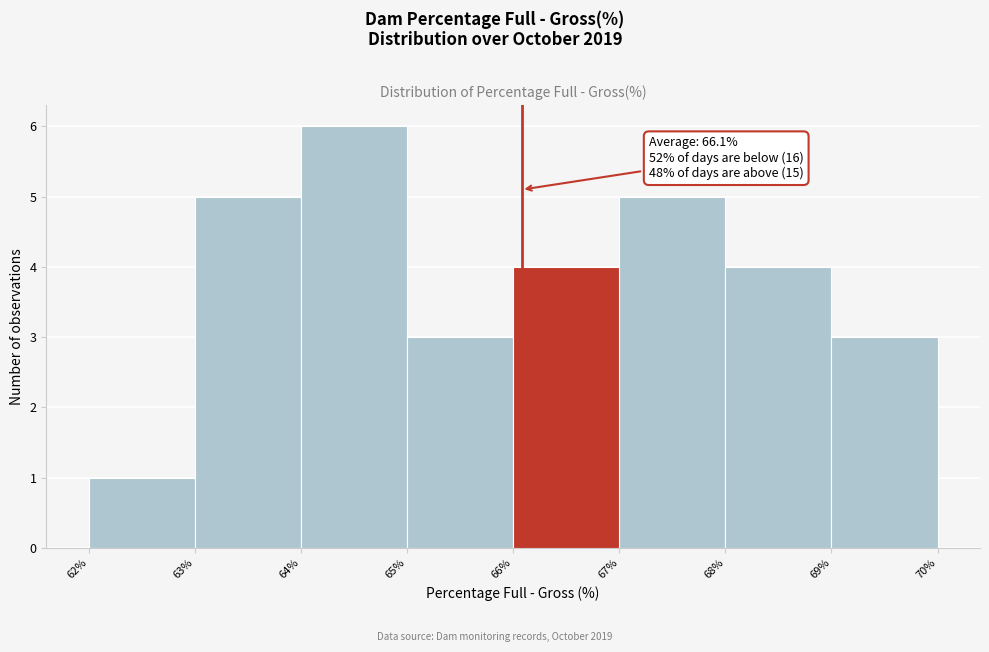

Over which range of the x-axis is the bar tallest?

64% to 65%